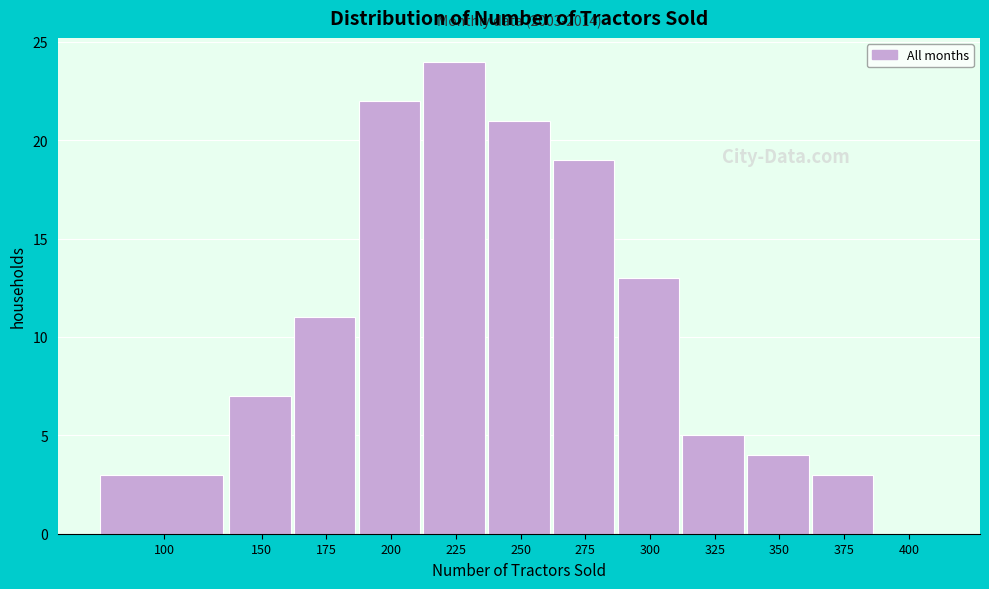

Reading right to left, what are all the values shown in this chart?

400=0	375=3	350=4	325=5	300=13	275=19	250=21	225=24	200=22	175=11	150=7	100=3